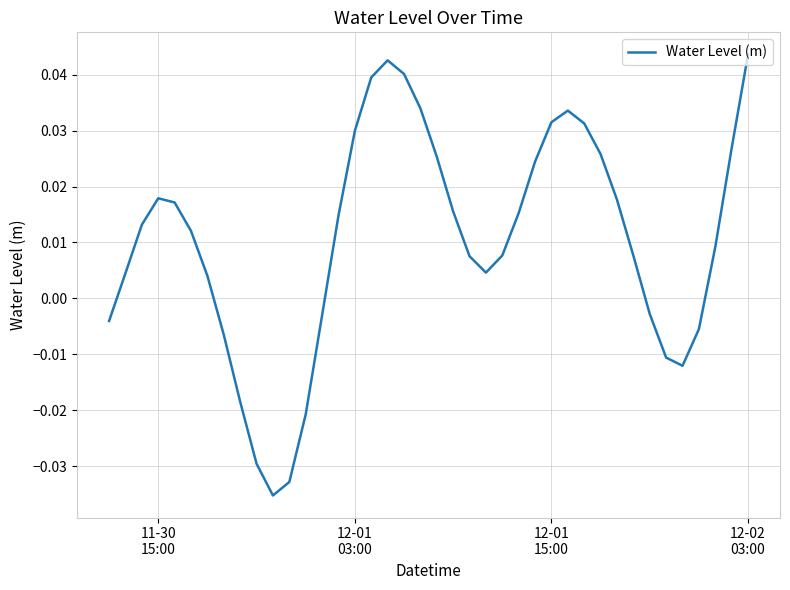

True or false: there are more than 1 points higher than both neighbors.

True